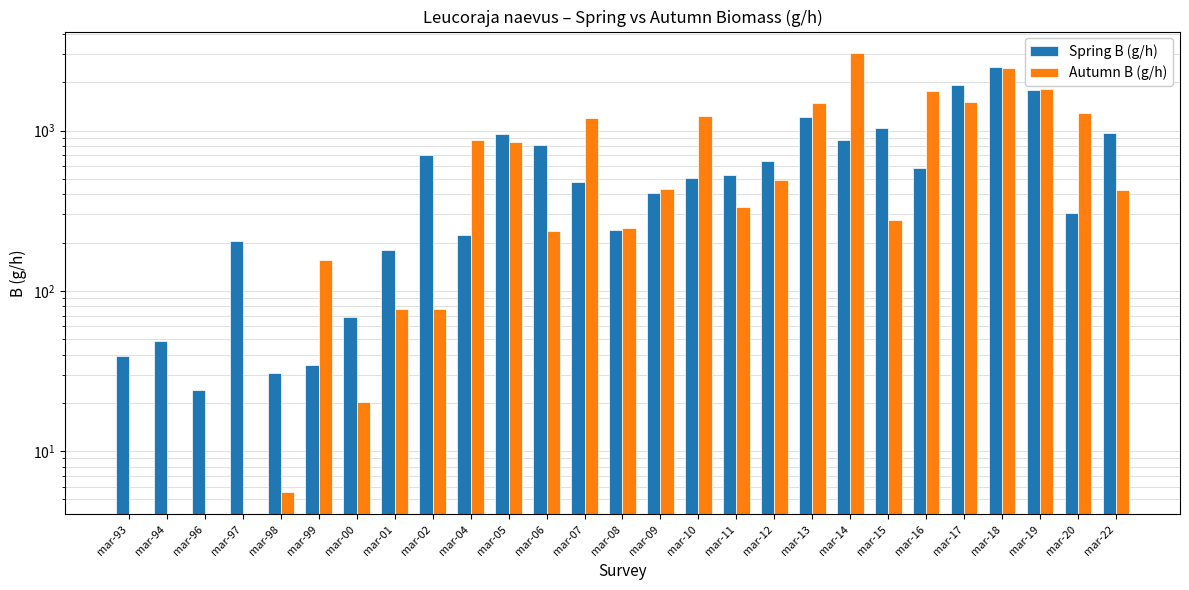

What is the sum of all Spring B (g/h) values?

17305.6